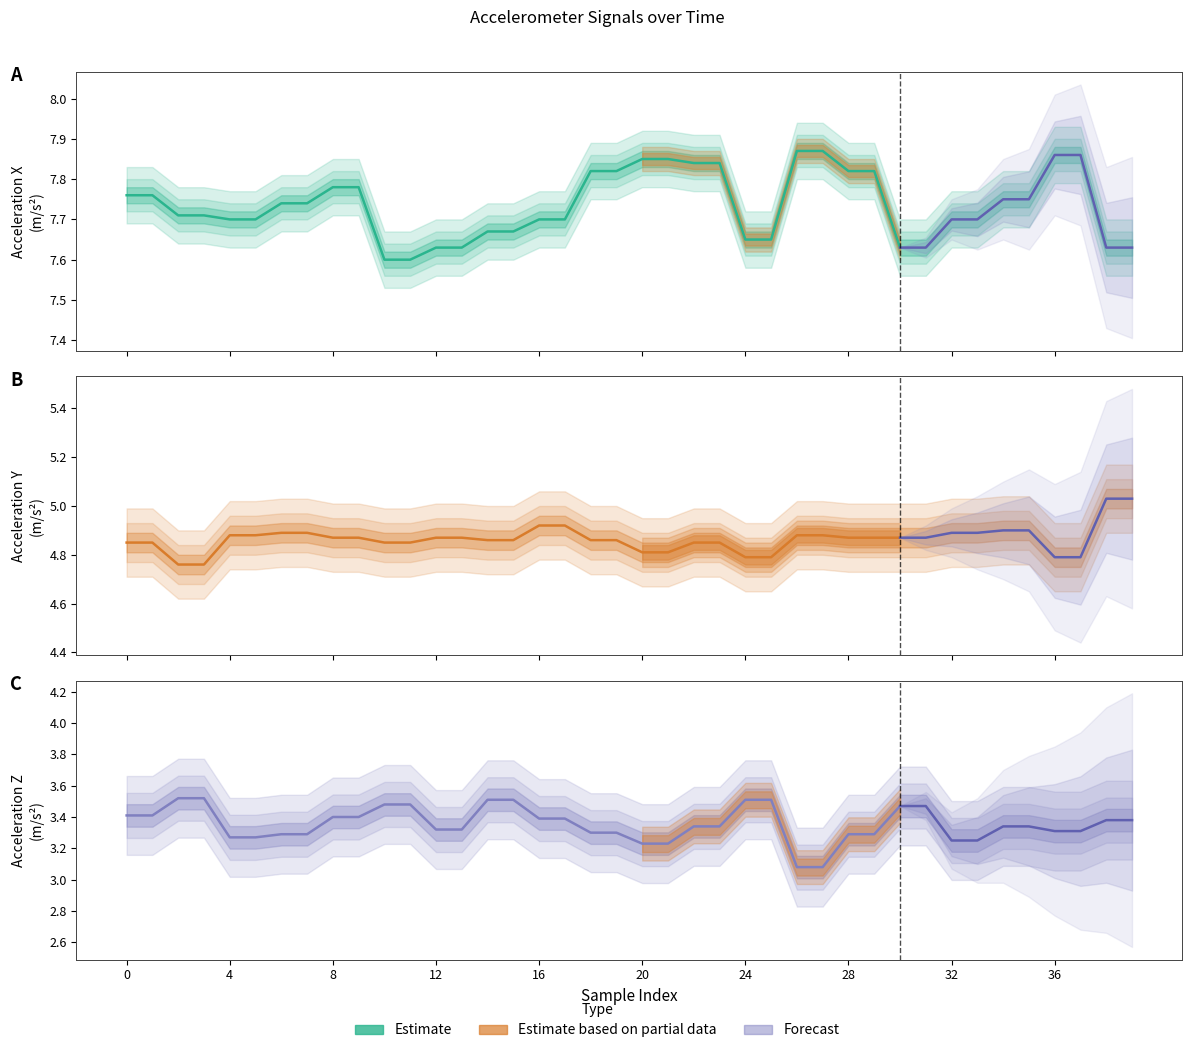

The acc_y series shows 1.3 at 0. True or false?

False